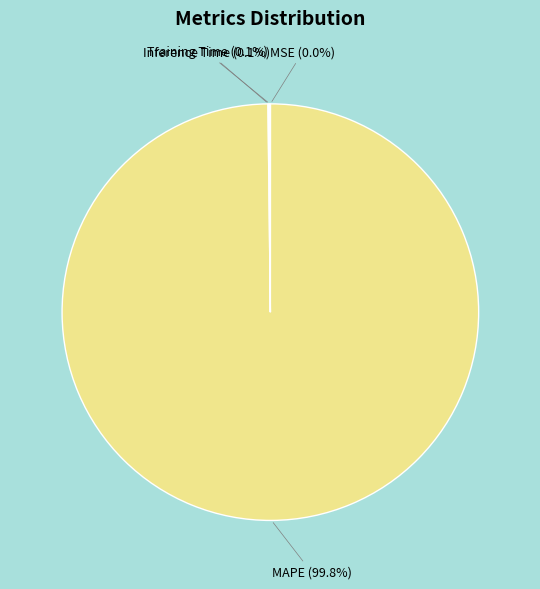

What portion of the pie excludes MAPE (99.8%)?

0.2%